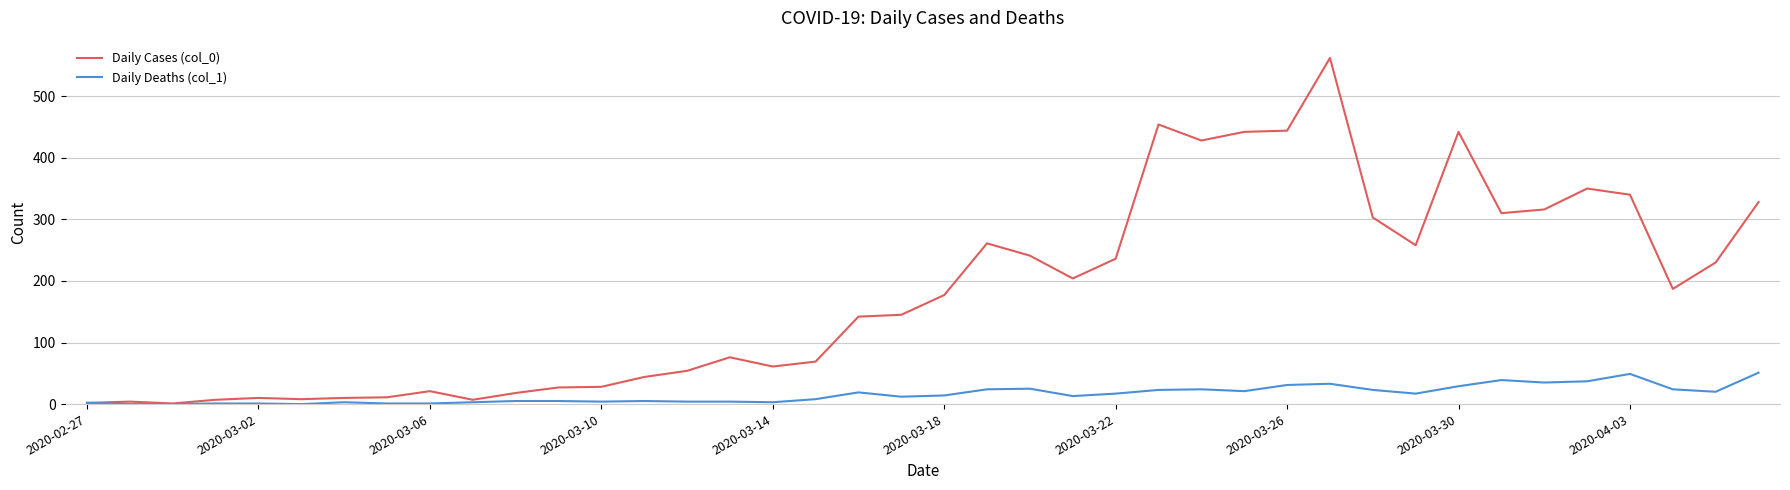

How many lines are shown in the chart?

2